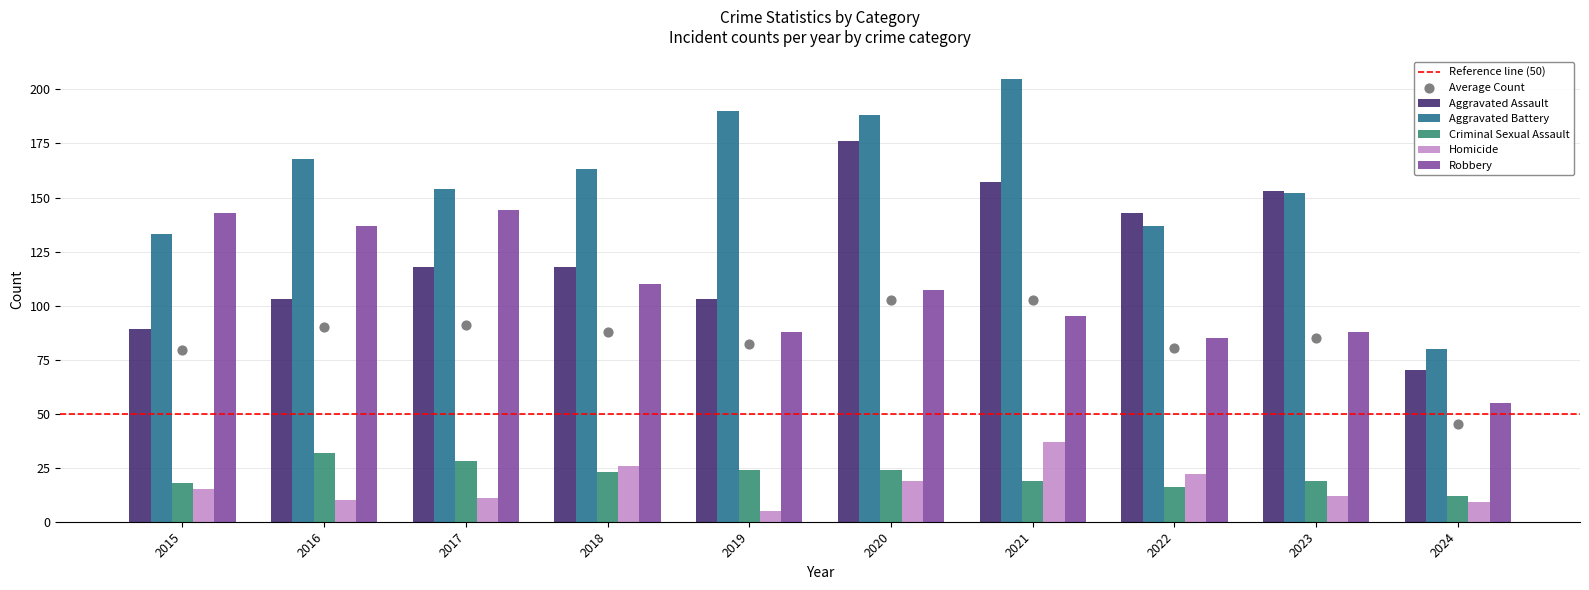

Which series contains the lowest Y value?

Homicide